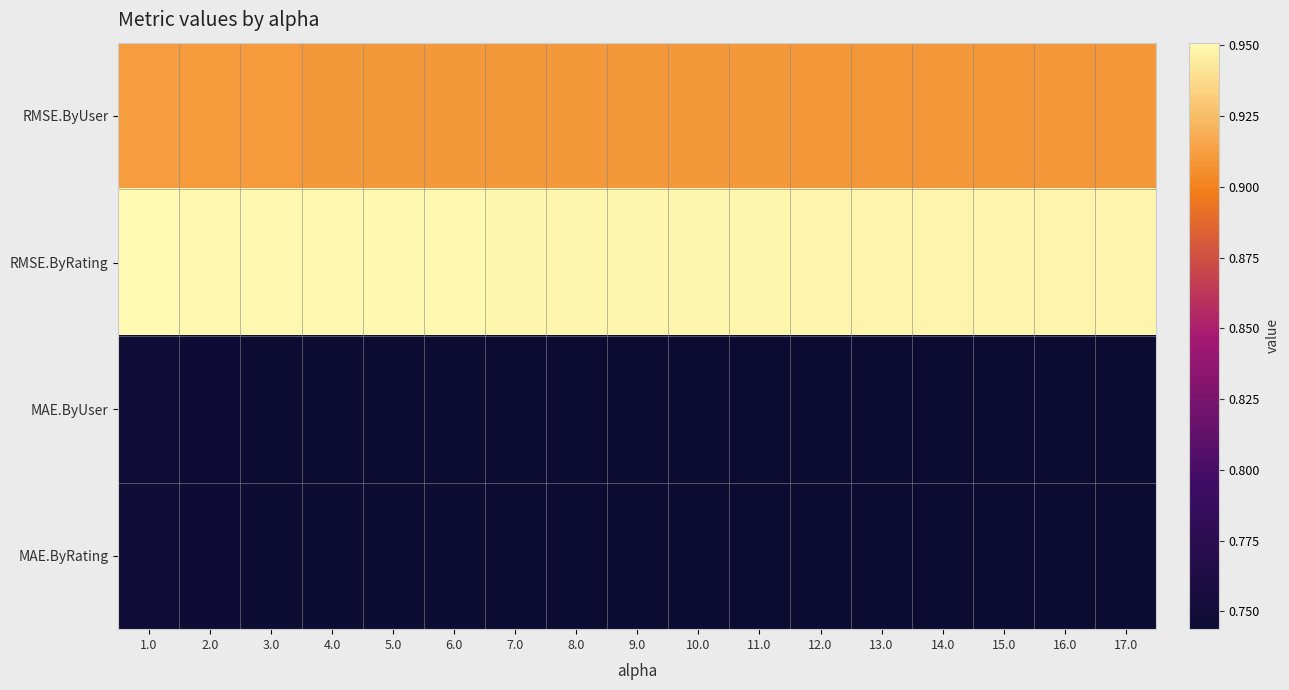

What is the difference between the highest and lowest values at 8.0?

0.2